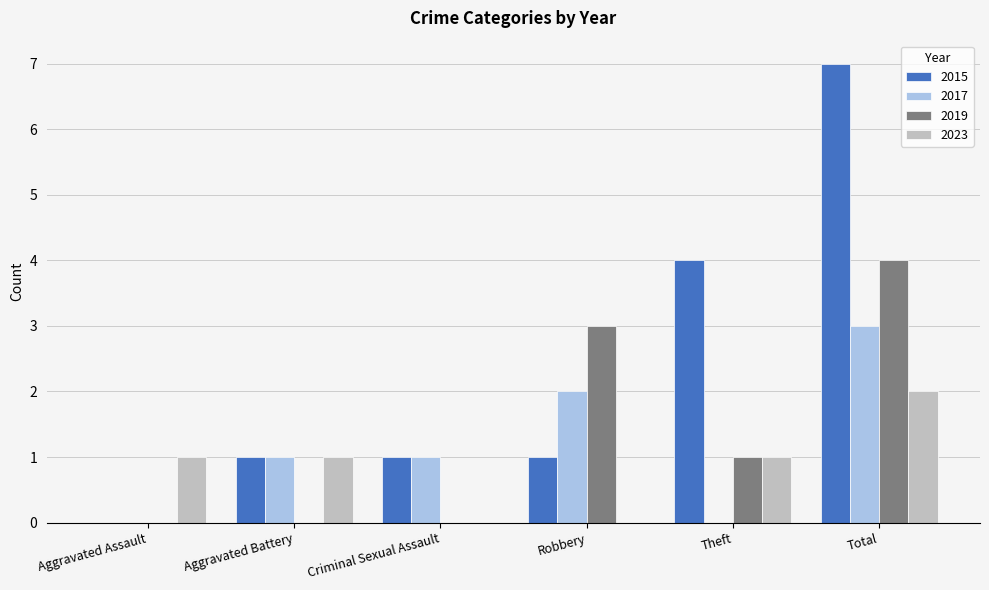

What is the highest value of the 2015 series?

7